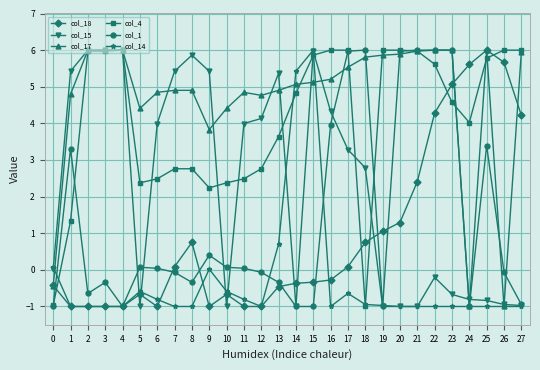

What is the smallest value displayed?

-1.0